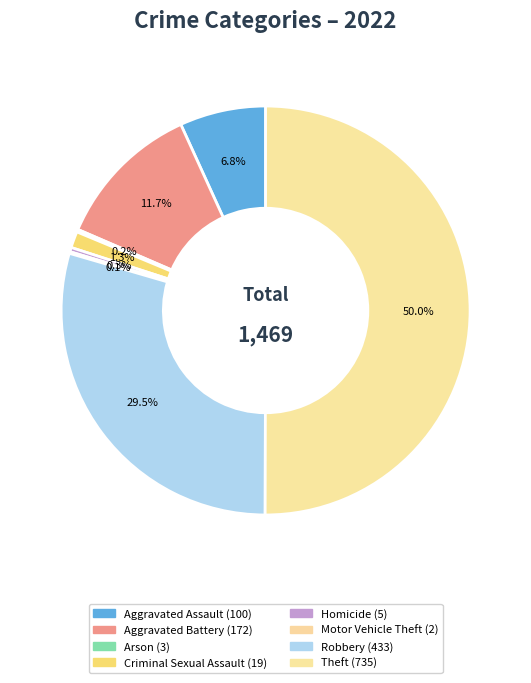

What percentage is the Criminal Sexual Assault slice, to the nearest percent?

1%